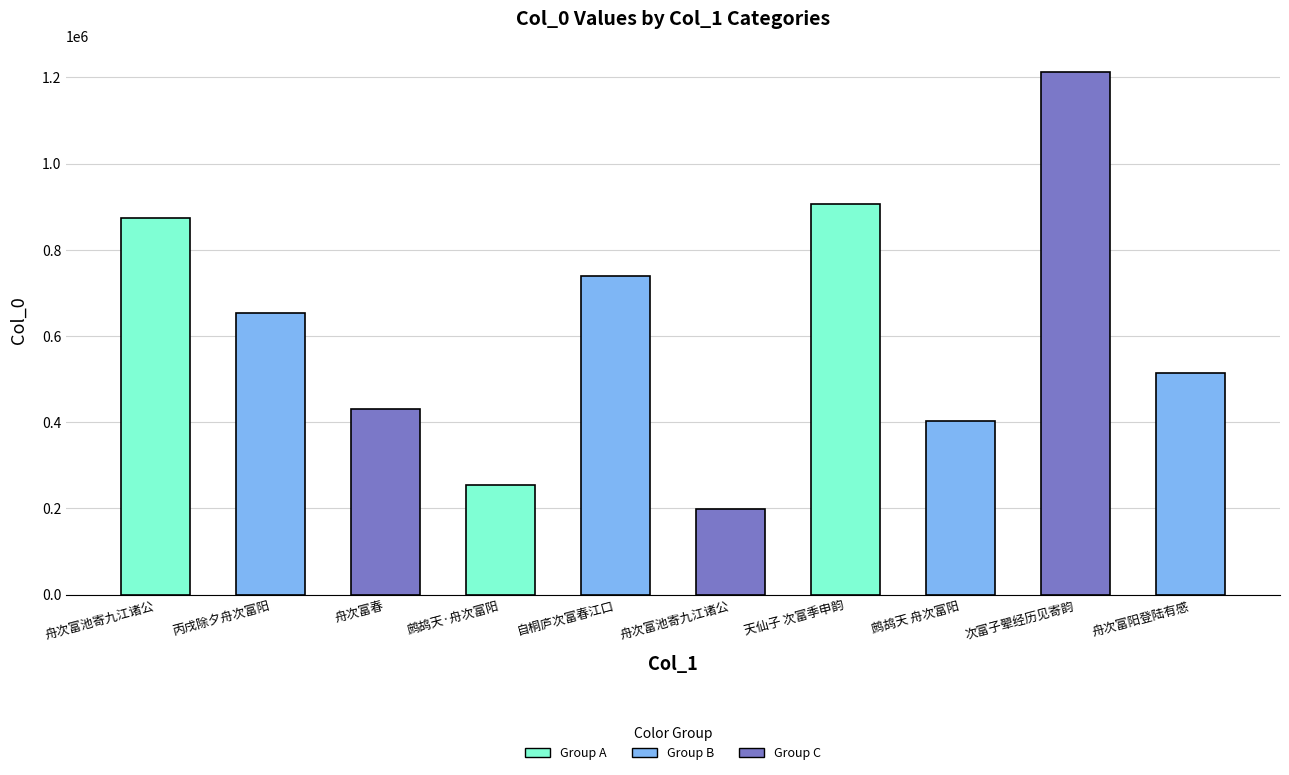

Reading left to right, list all the values displayed in this chart.

874196	653721	430868	255138	739064	199343	906437	402167	1213245	514157